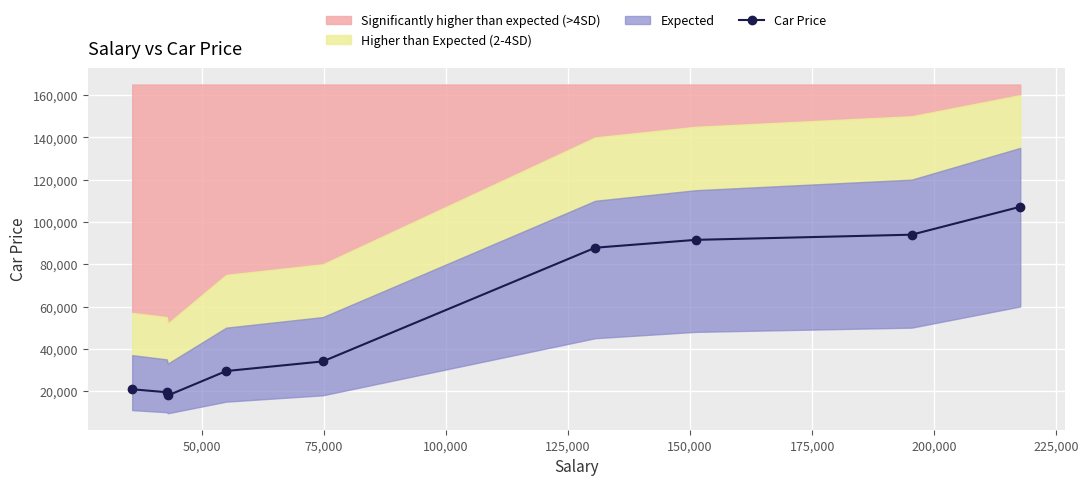

How many data points are above 34036?

4